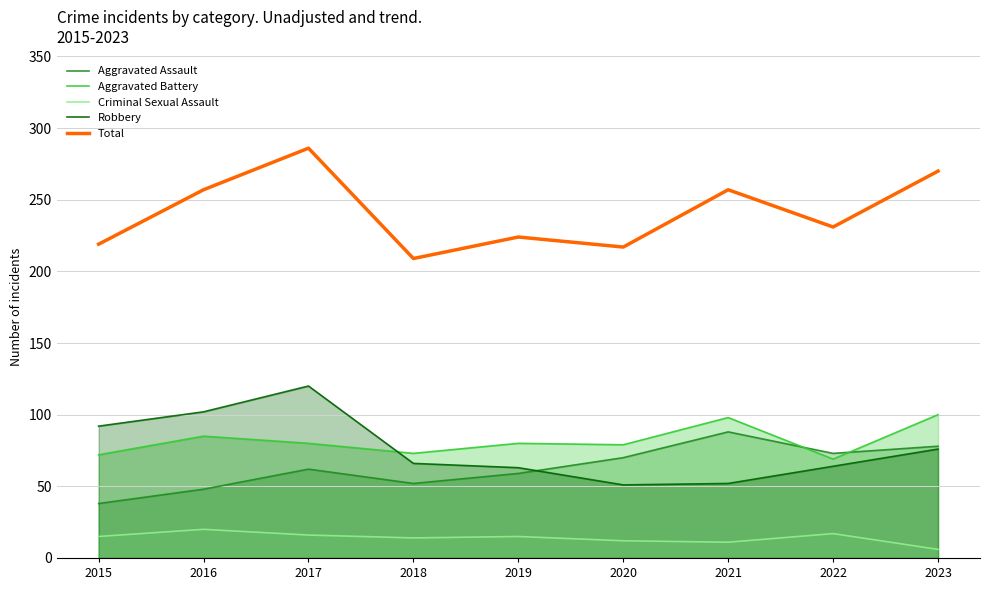

Where do Aggravated Assault and Robbery first cross each other?

2019 and 2020